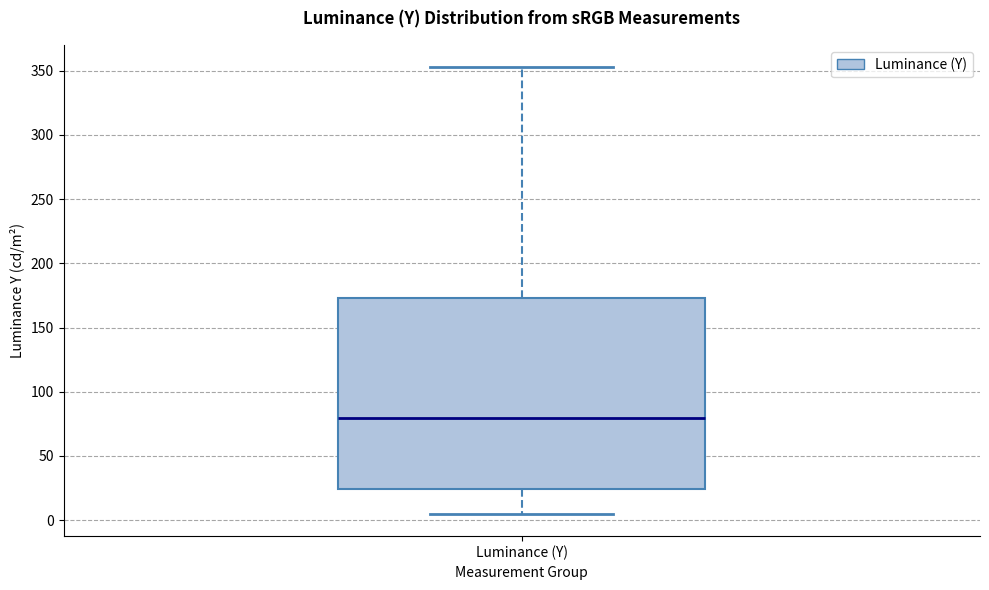

Where is the lower edge of the box for Luminance (Y) on the y-axis? The values are not printed on the chart, so give them approximately, as read against the axis.

25